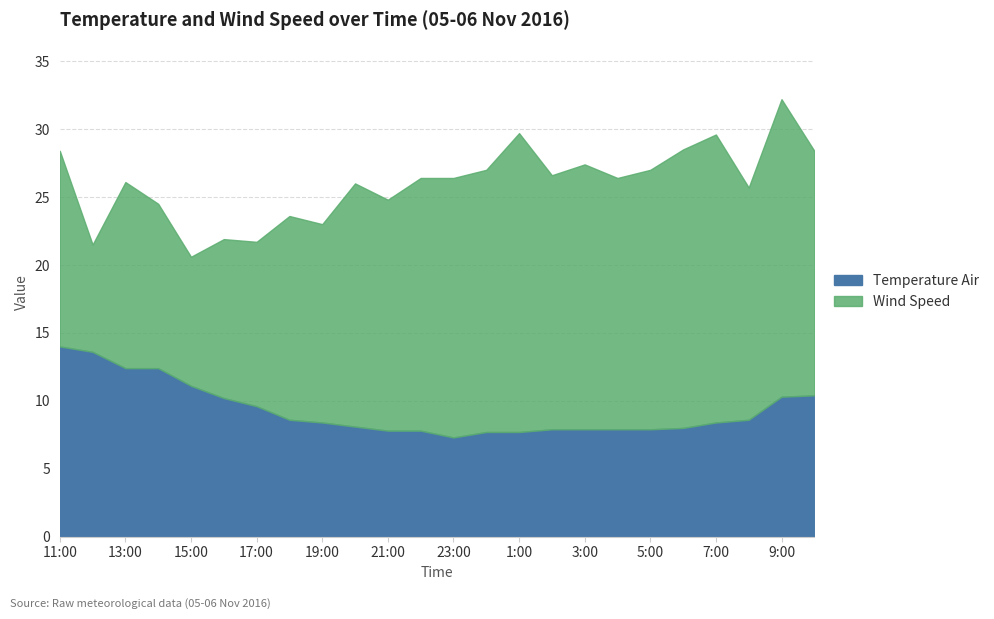

Is the value of Wind Speed at 19:00 greater than the value of Temperature Air at 5:00?

Yes